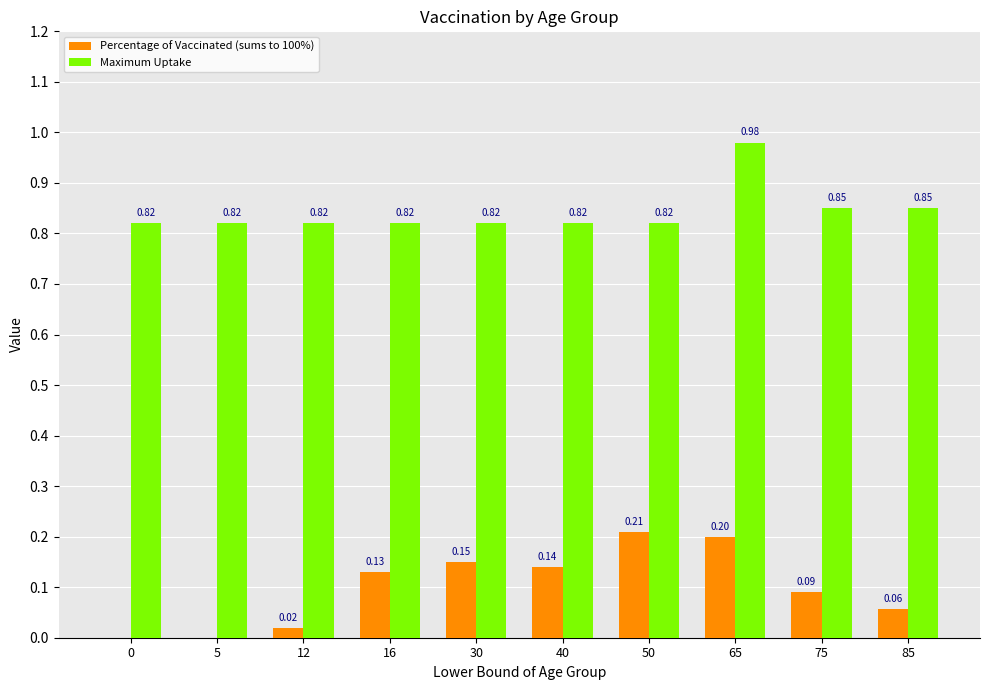

Which series changed the most between 40 and 65?

Maximum Uptake